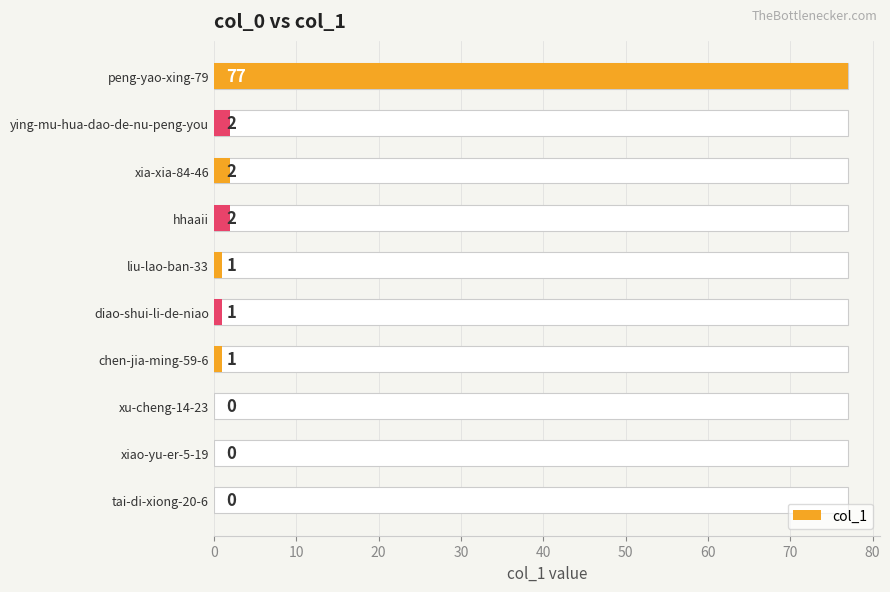

How many values are below 1?

3